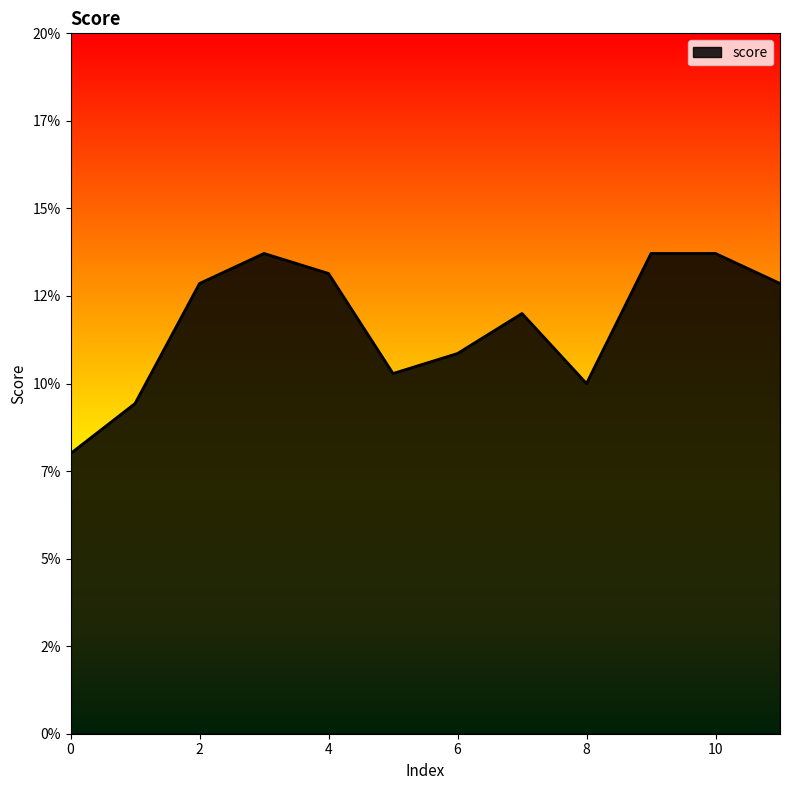

How many interior local valleys (lower than both neighbors) does the data have?

2